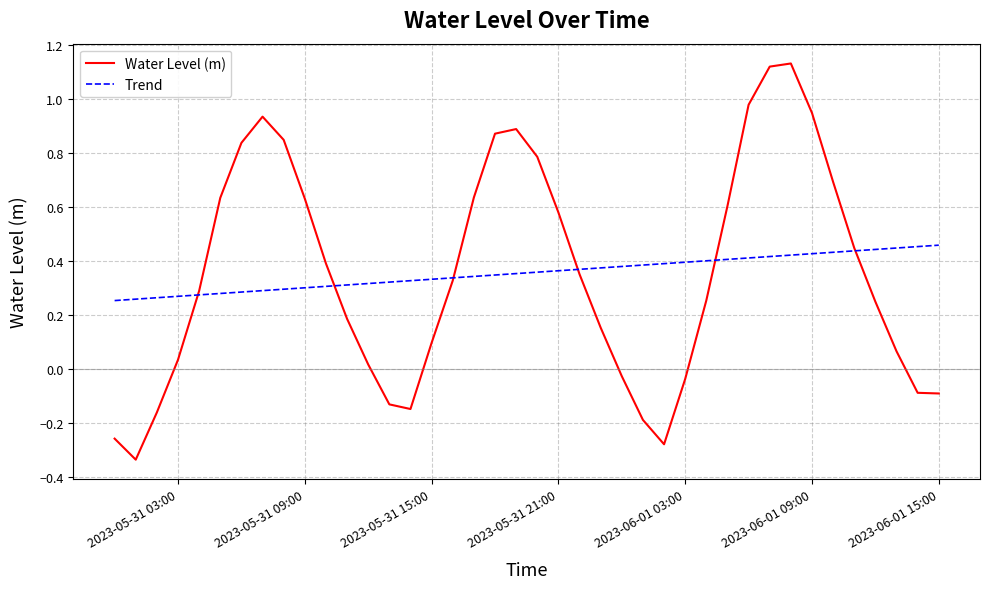

Which series has the largest range (max minus min)?

Water Level (m)